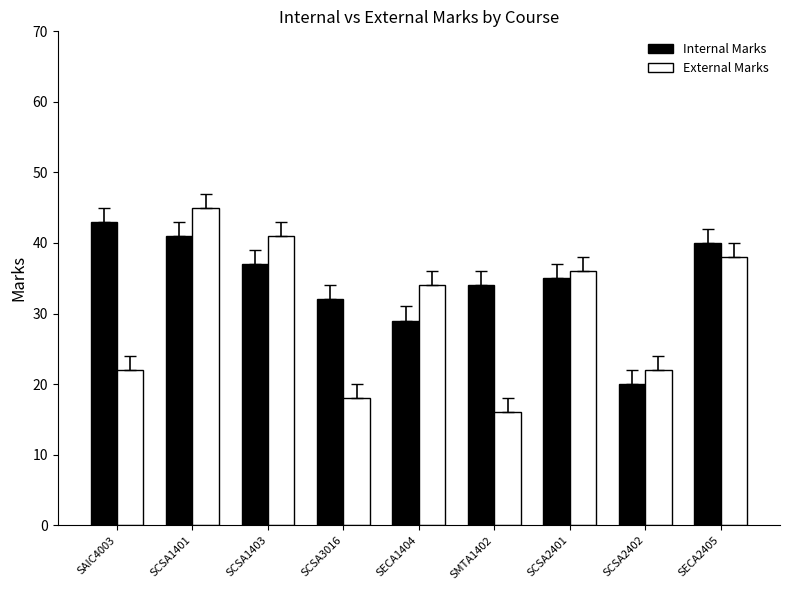

Which category has the highest value across all series?

SCSA1401